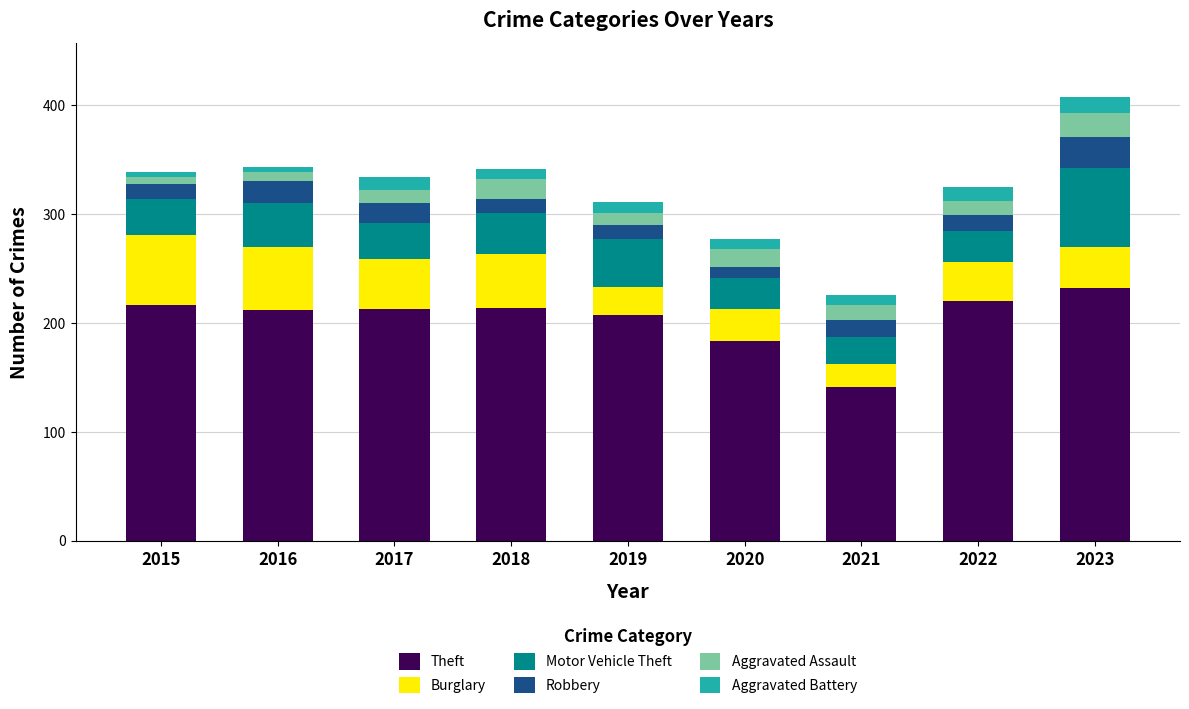

What is the minimum value for Theft?

141